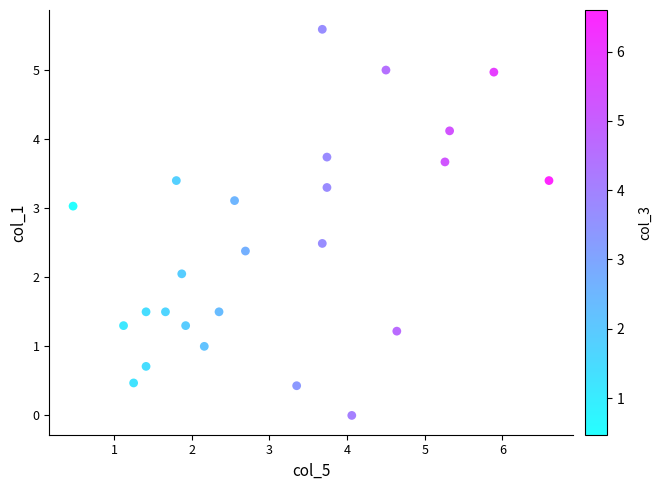

What is the range of Y values (max minus min)?

5.6